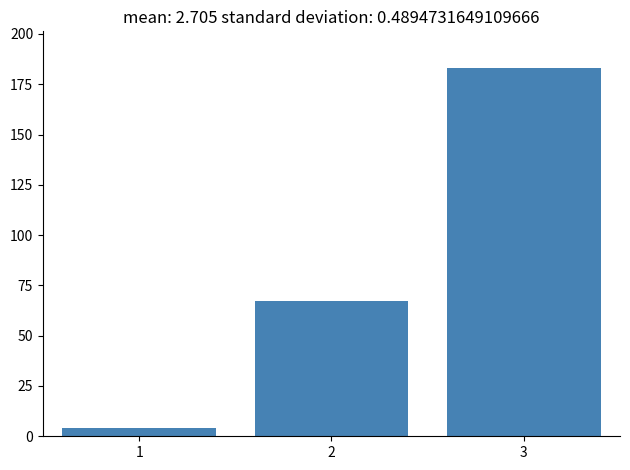

Reading left to right, what are all the values shown in this chart?

4	67	183